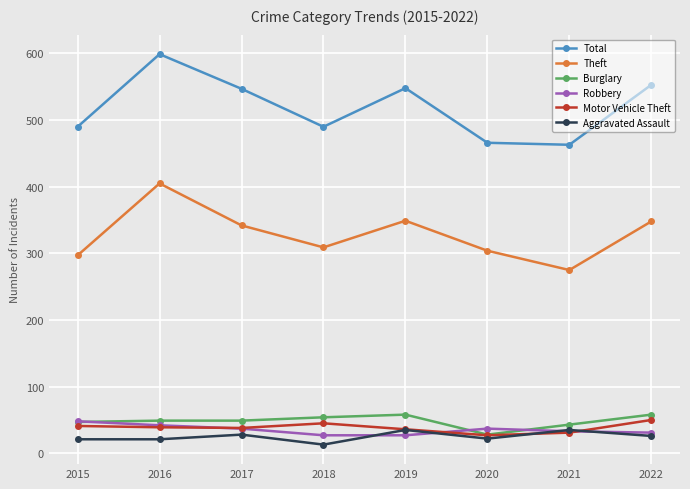

True or false: Total and Burglary cross at least once.

False